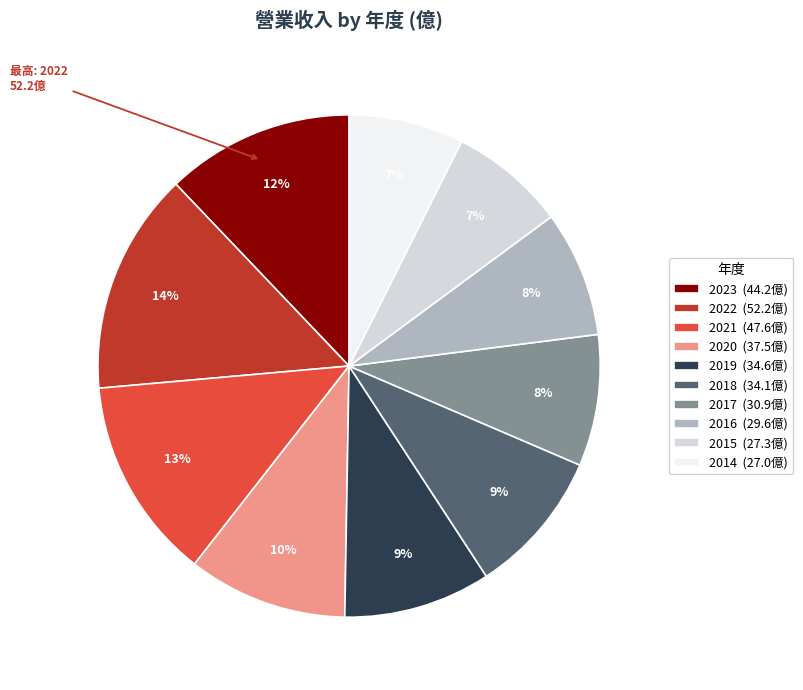

To the nearest percent, what is the average slice percentage?

10%